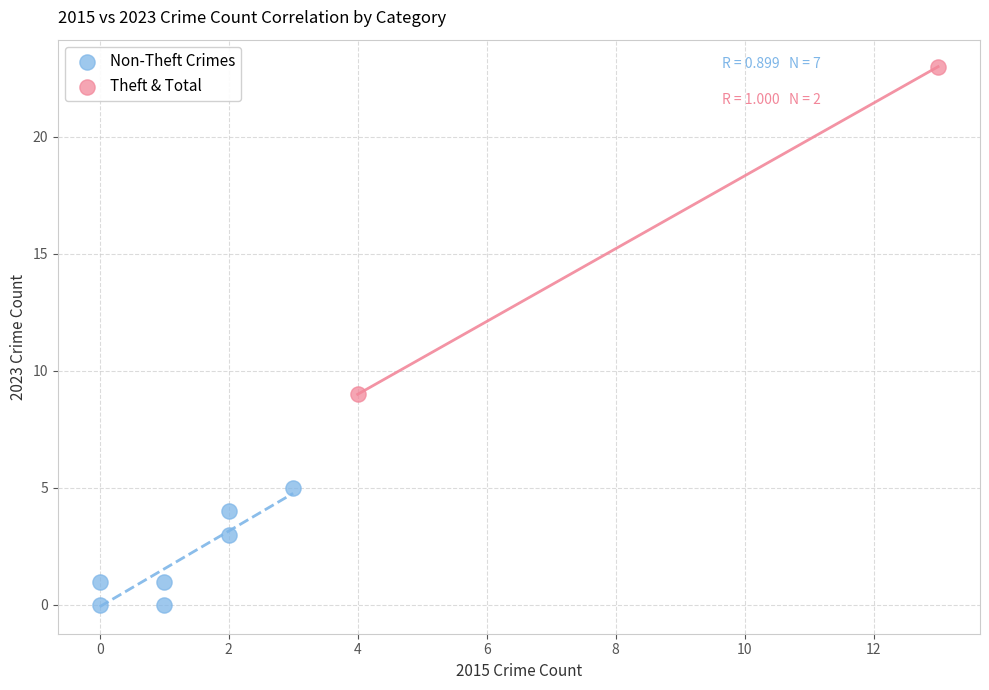

What are all the series names shown in the legend?

Non-Theft Crimes, Theft & Total